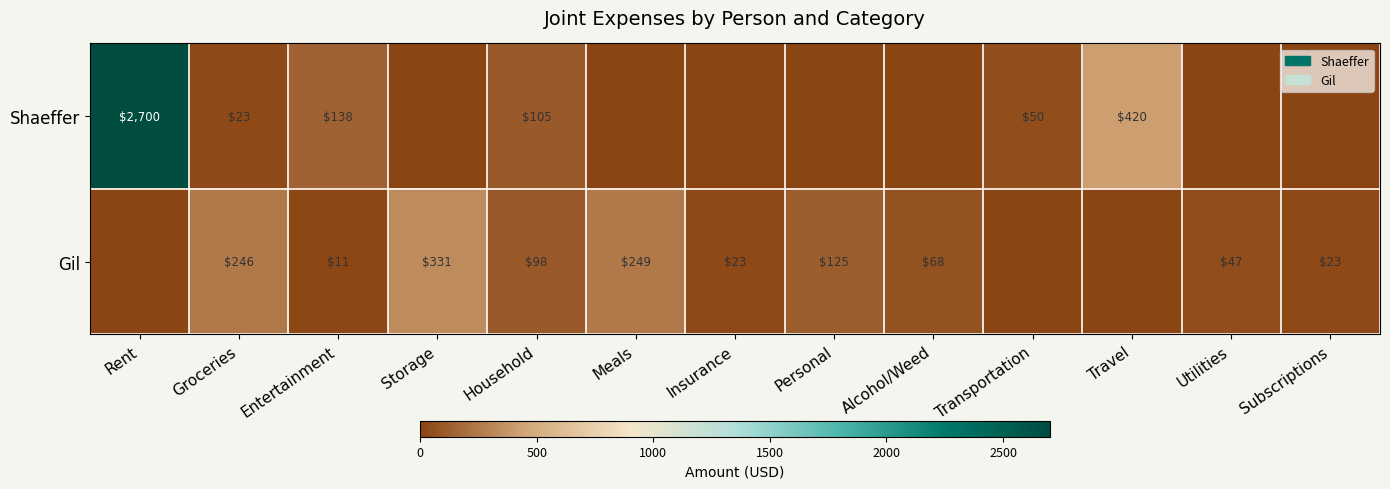

What is the total value across all series at Rent?

2700.0